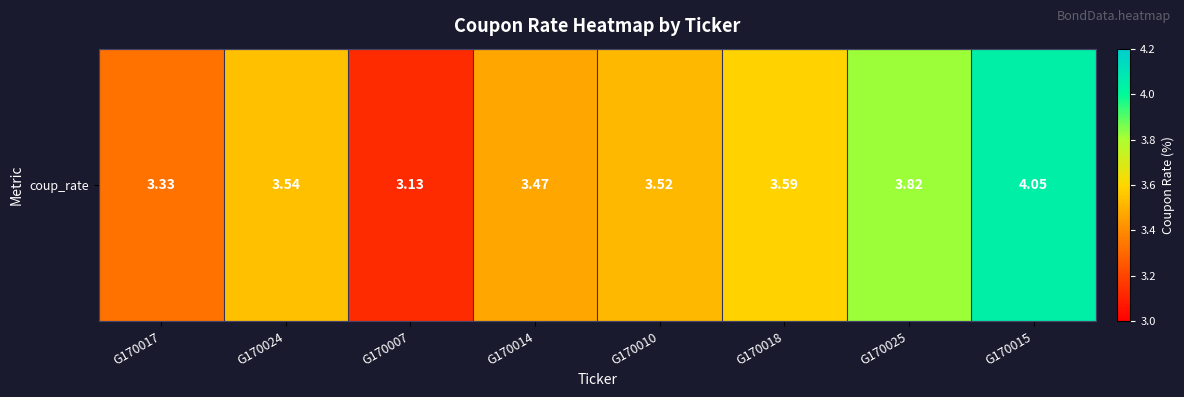

Which label corresponds to the smallest value in the chart?

G170007